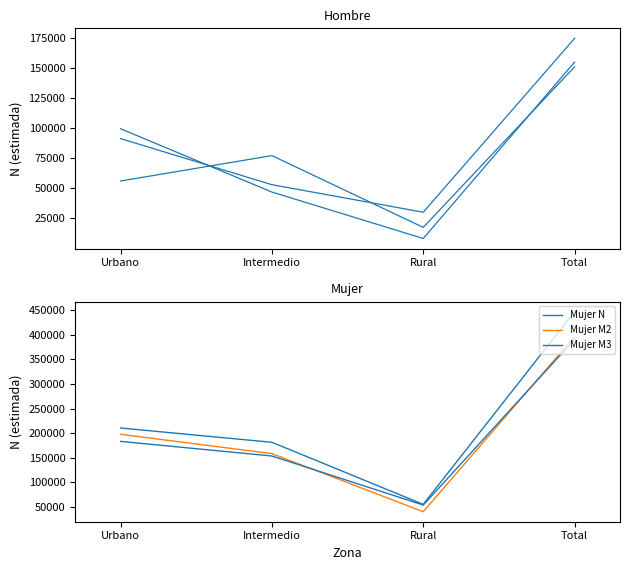

At which category is the sum across all series the highest?

Total